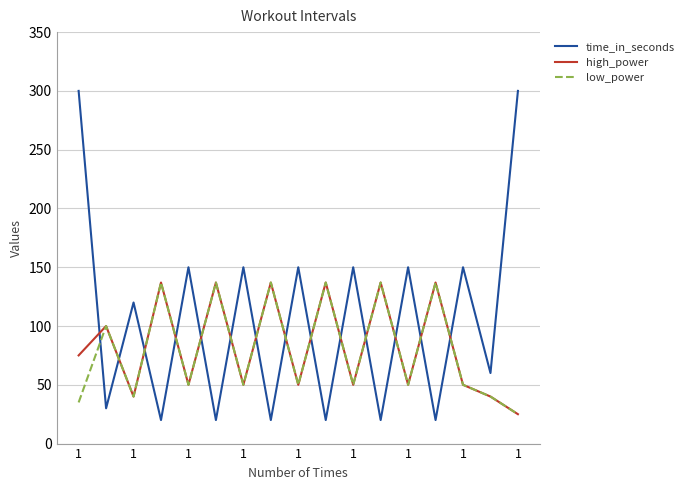

Which series has the widest spread of values?

time_in_seconds